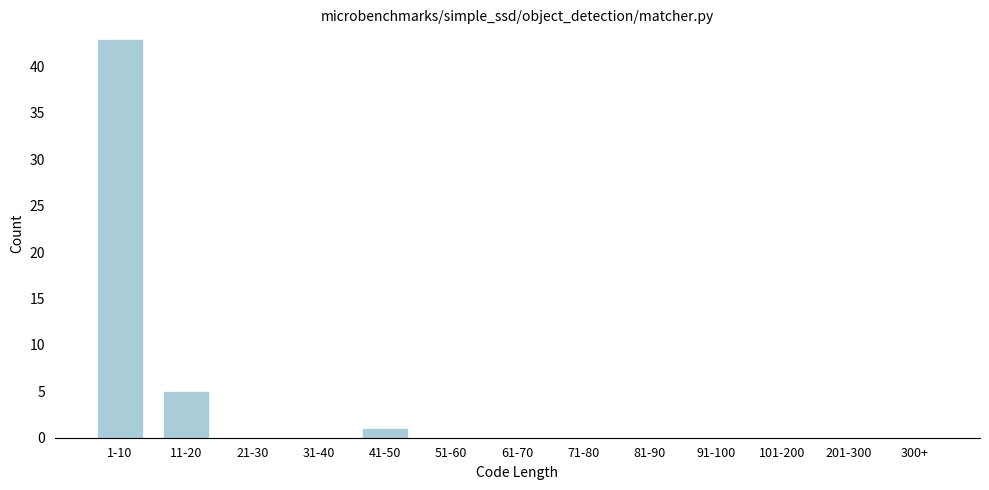

Reading left to right, what are all the values shown in this chart?

1-10=43	11-20=5	21-30=0	31-40=0	41-50=1	51-60=0	61-70=0	71-80=0	81-90=0	91-100=0	101-200=0	201-300=0	300+=0